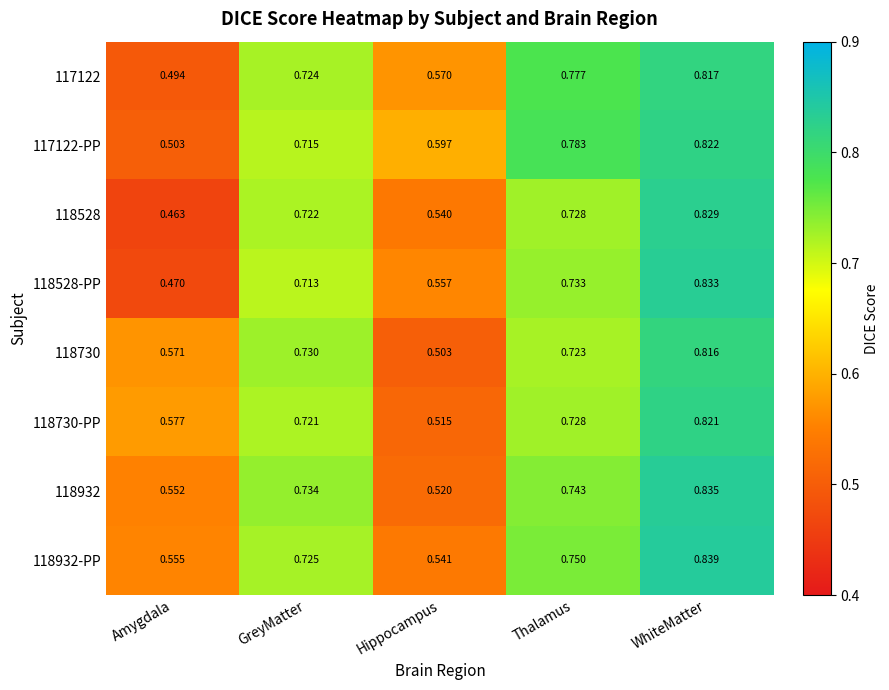

Which category has the lowest value in the 118932 series?

Hippocampus